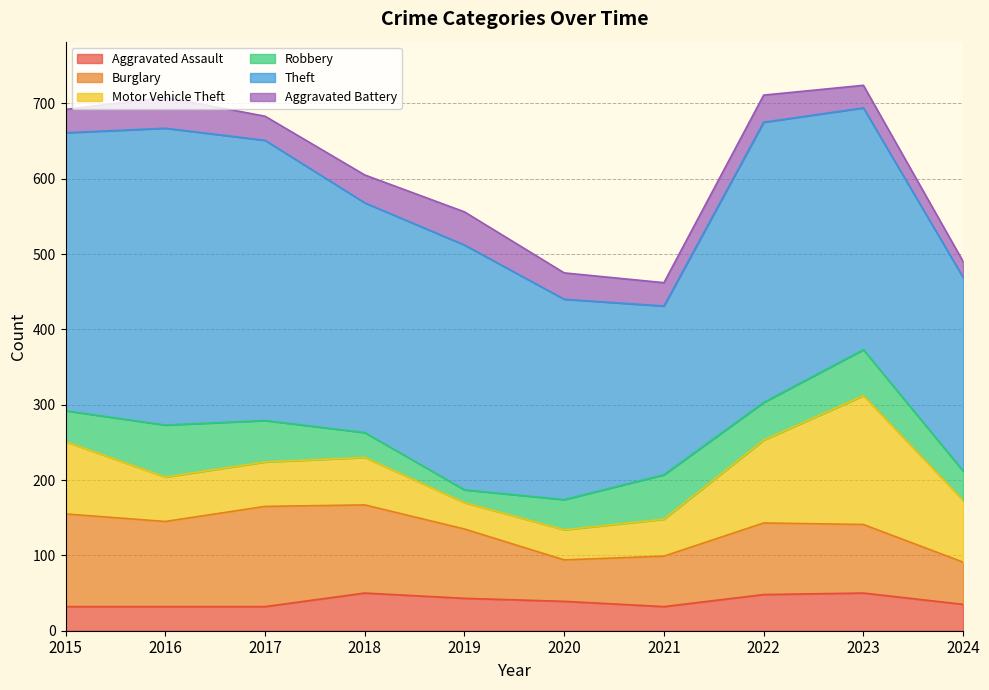

In Motor Vehicle Theft, how many points are higher than both neighbors (excluding endpoints)?

2